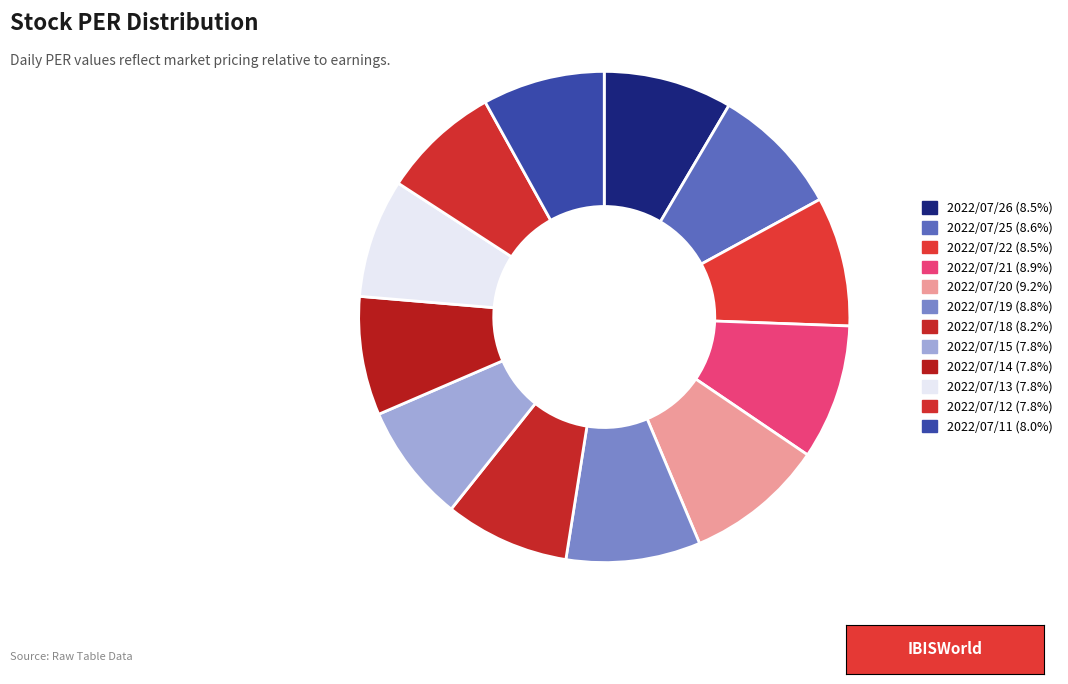

Is there any slice that represents more than half of the pie?

No